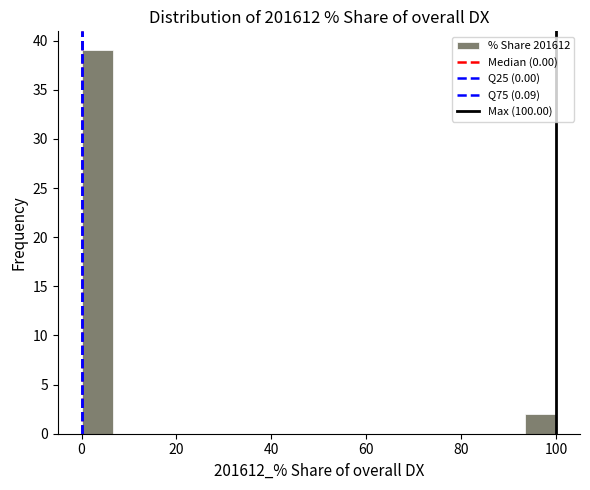

Read against the x-axis, roughly where is the centre of the tallest bar?

4